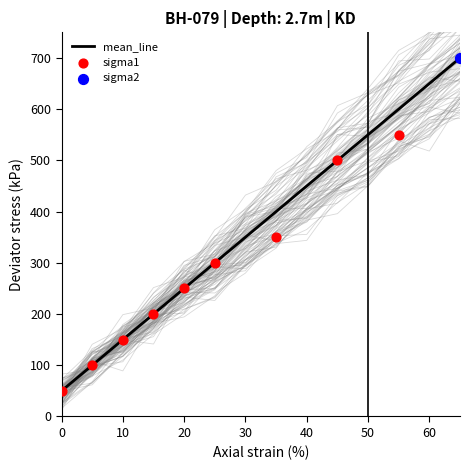

At which category is the sum across all series the highest?

65